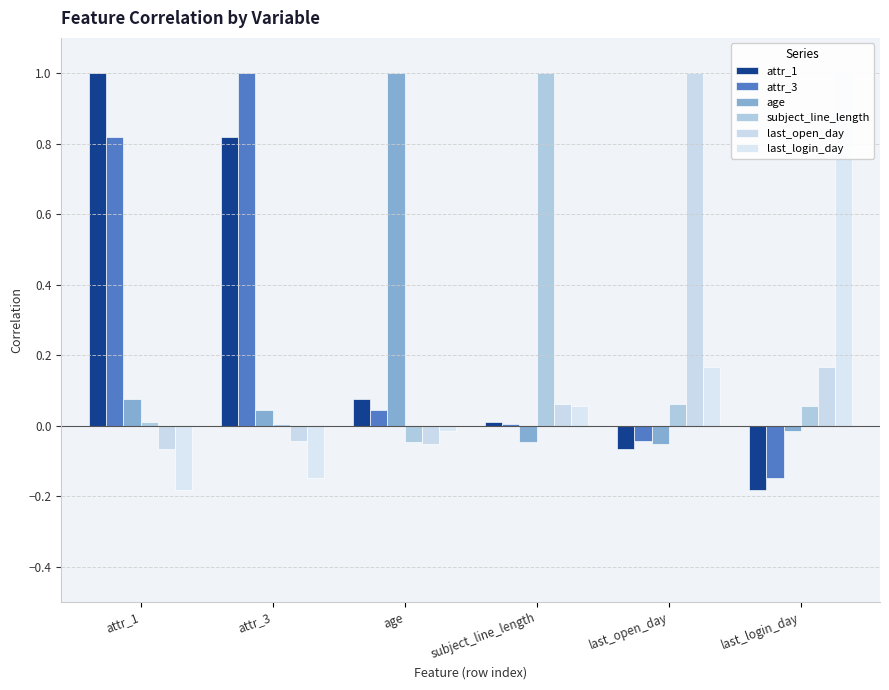

At which label is age closest to 0?

last_login_day